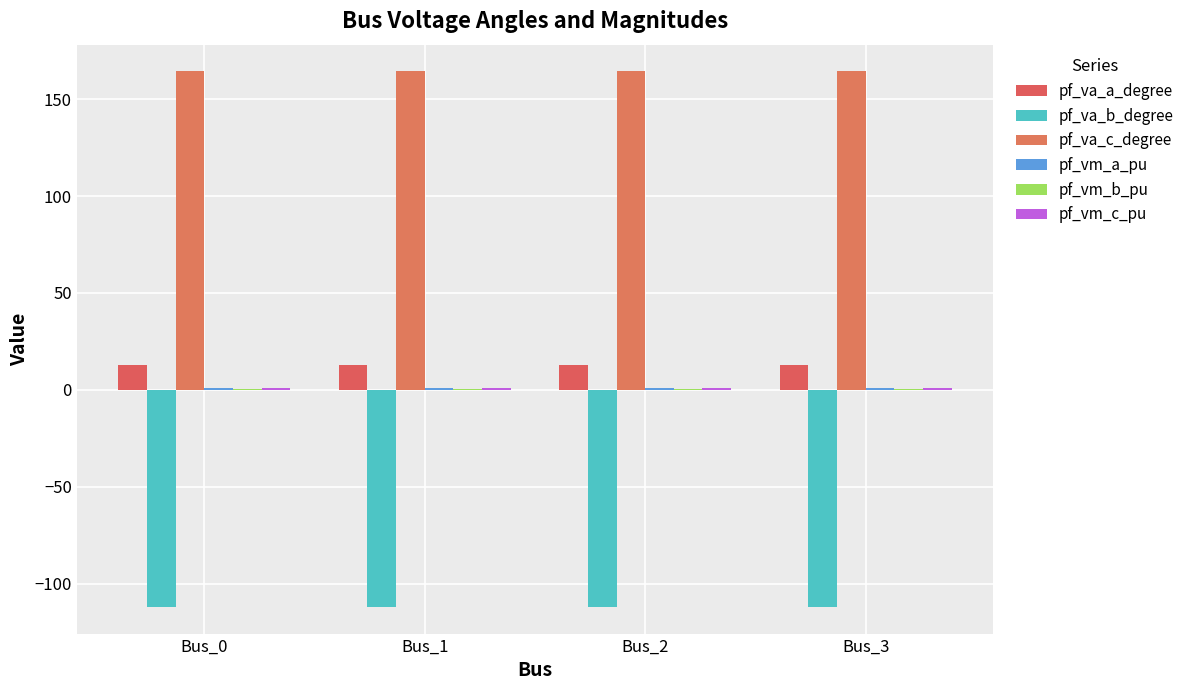

Is the value of pf_vm_a_pu at Bus_3 greater than the value of pf_vm_b_pu at Bus_1?

Yes